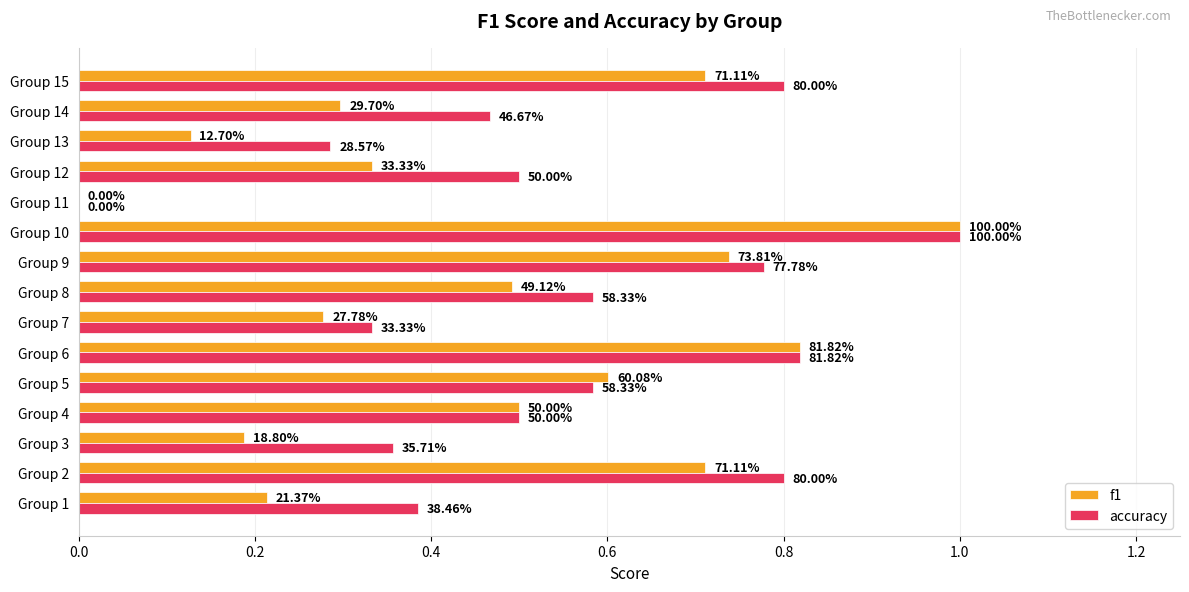

What are all the series names shown in the legend?

f1, accuracy